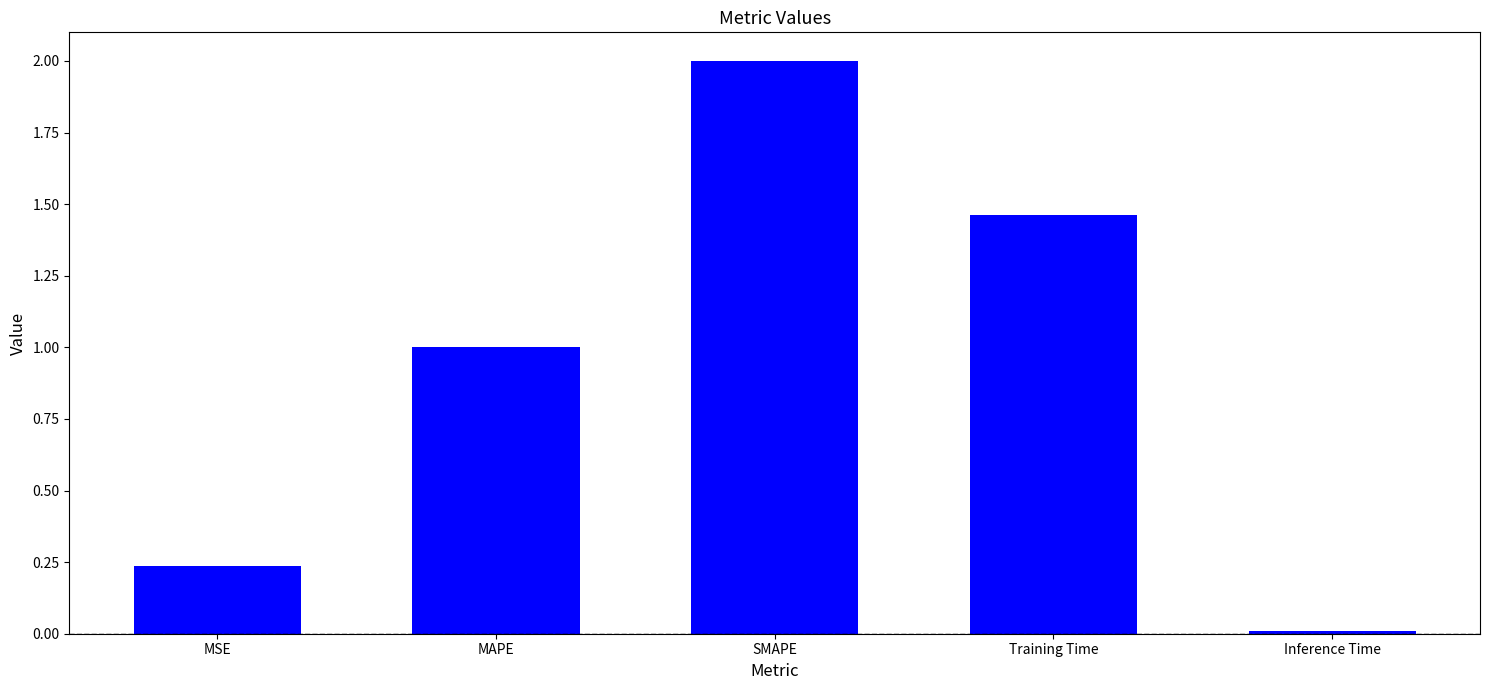

What is the sum of all values?

4.7